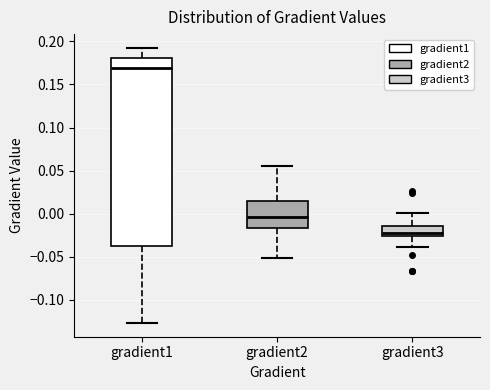

Which box is the tallest, from its lower edge to its upper edge?

gradient1